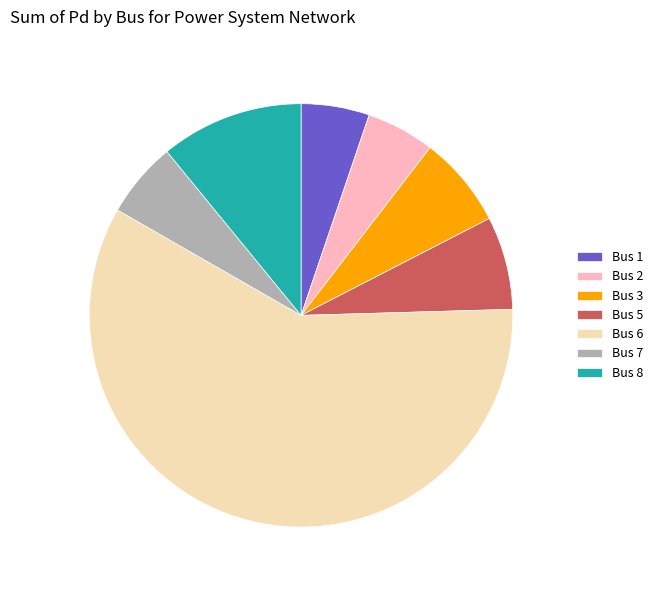

True or false: Bus 1 accounts for 1% of the total.

False